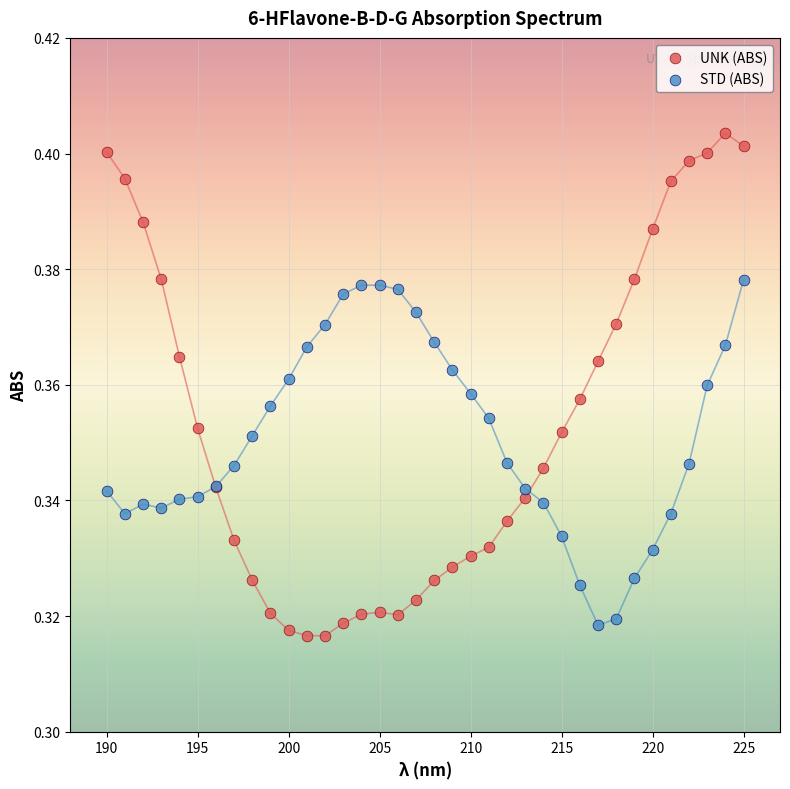

What is the X range (max minus min) for the scatter plot?

35.0